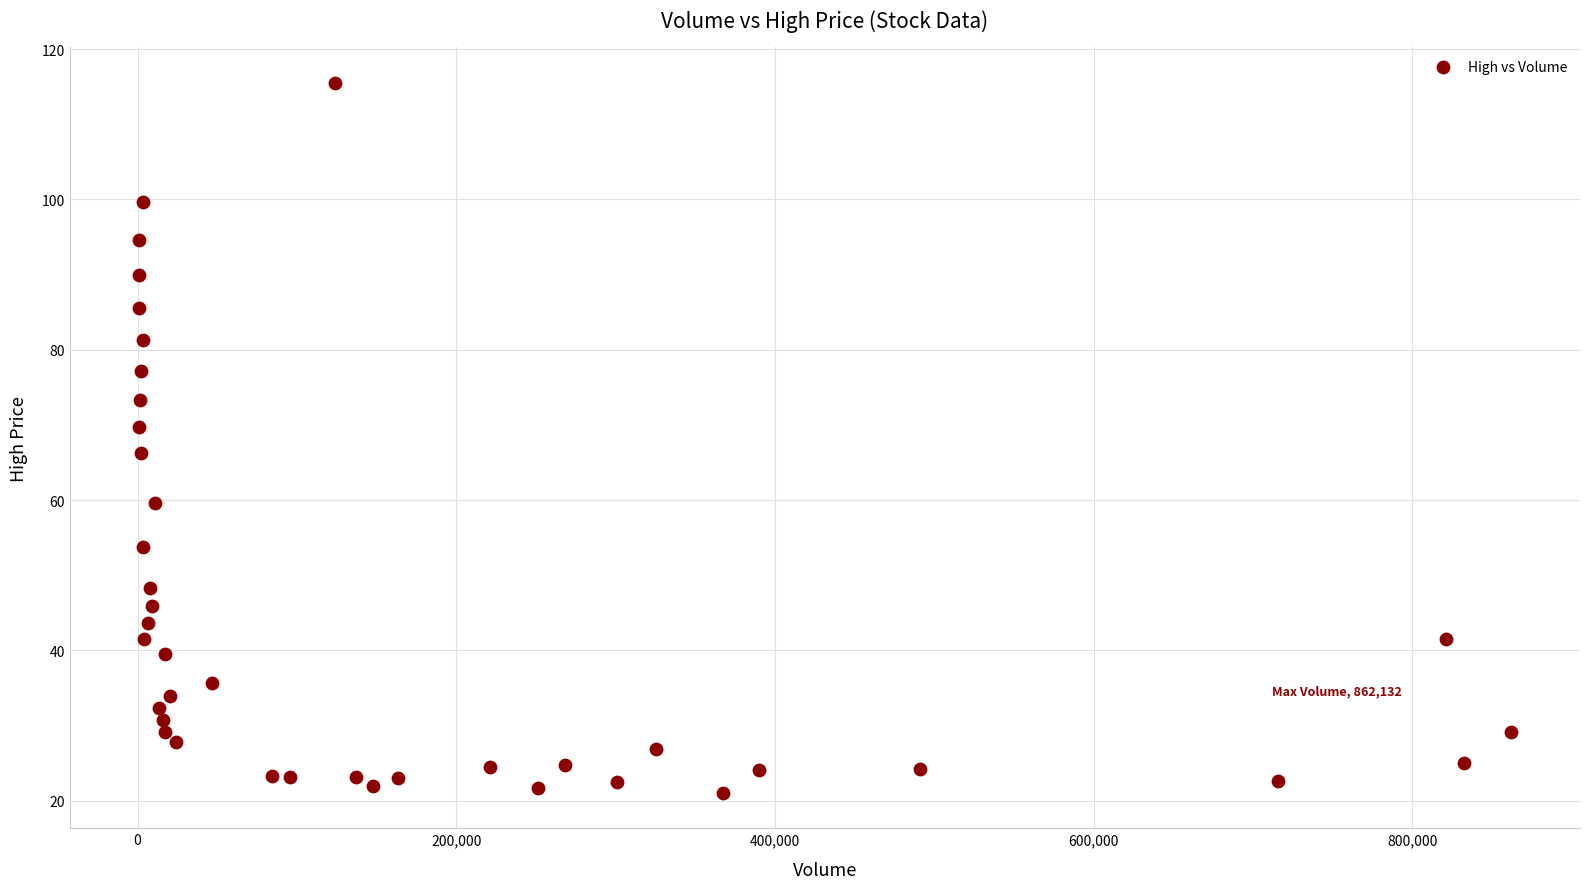

What is the range of Y values (max minus min)?

94.5